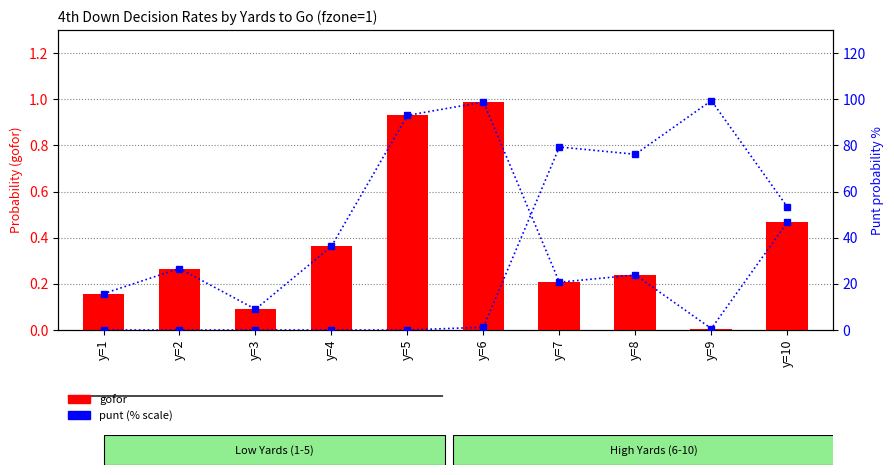

Which category has the lowest value across all series?

y=1